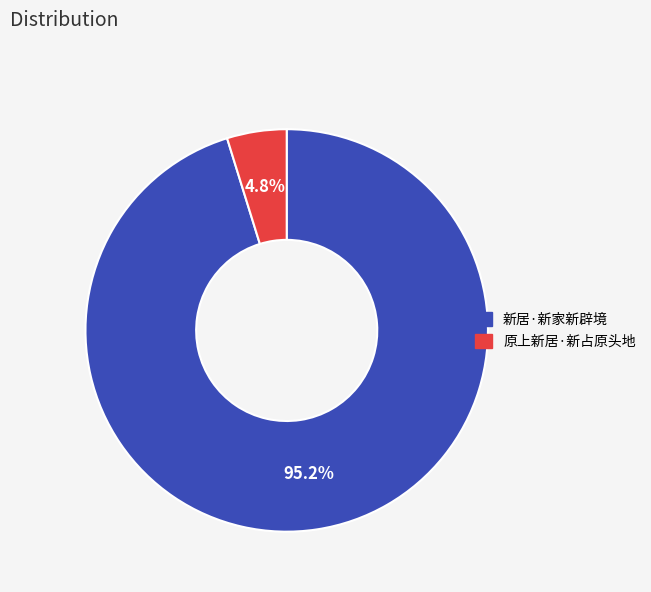

The 新居·新家新辟境 slice represents 95% of the pie. True or false?

True